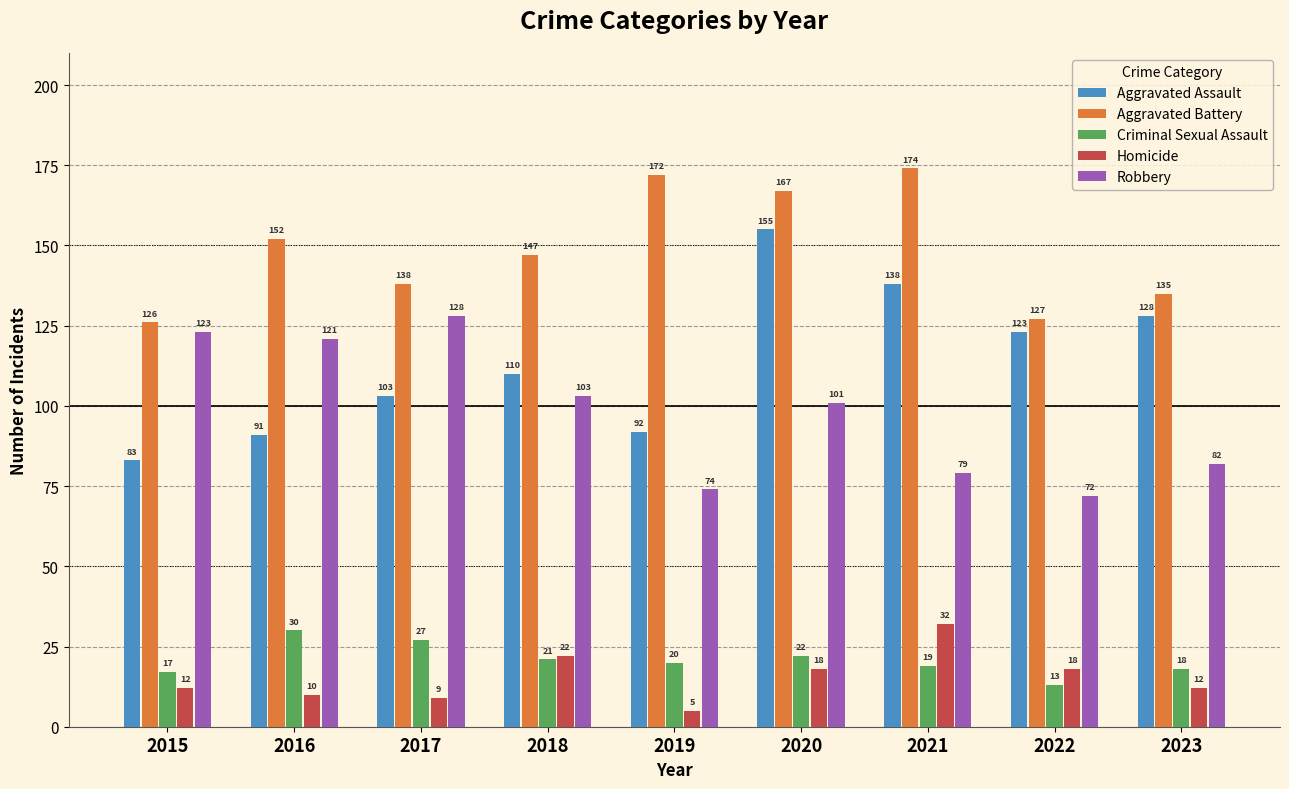

True or false: Robbery has a value of 73 at 2017.

False